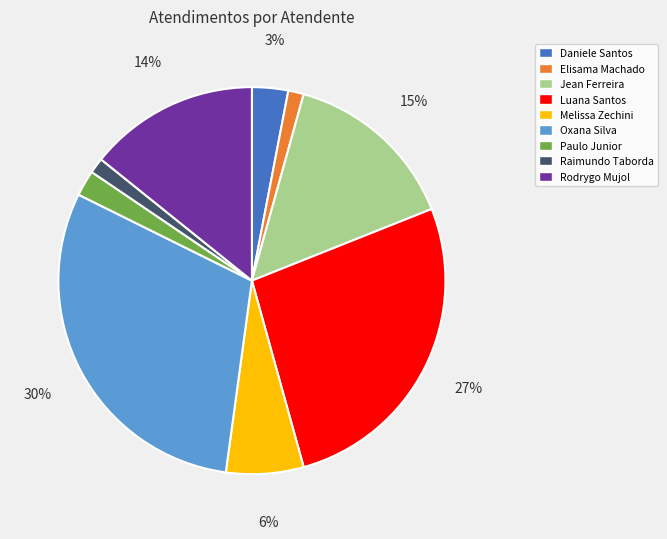

Do Paulo Junior and Jean Ferreira together represent more than half of the pie?

No